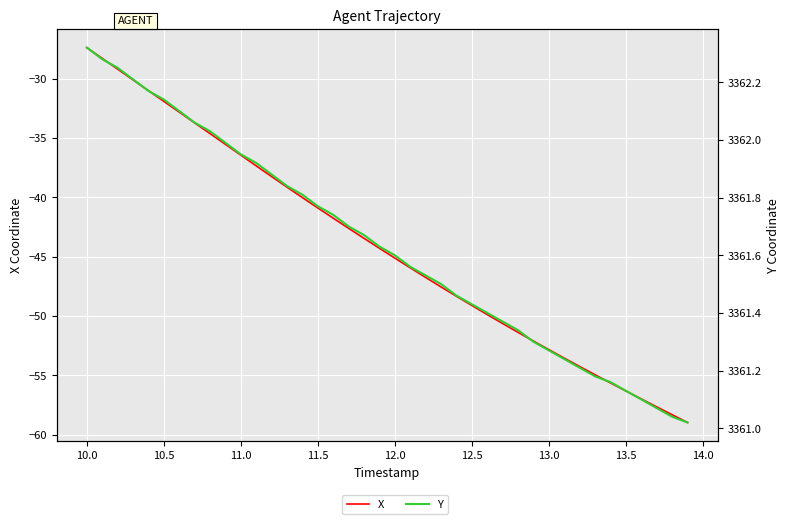

The value of X at 10.0 is -38.4. True or false?

False